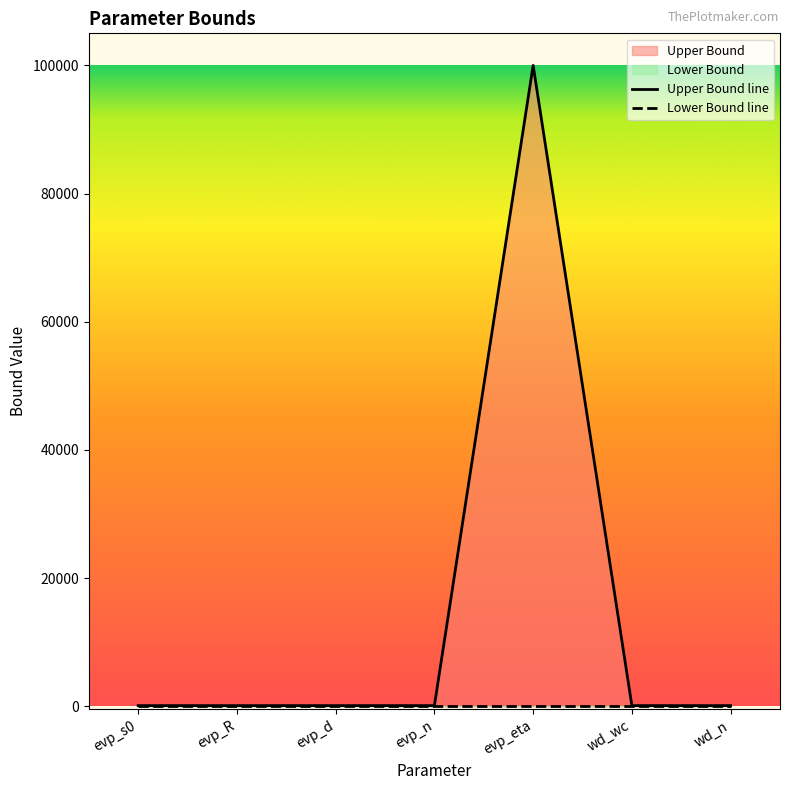

Reading right to left, list all the values displayed in this chart.

wd_n=100	wd_wc=100	evp_eta=100000	evp_n=100	evp_d=100	evp_R=100	evp_s0=100